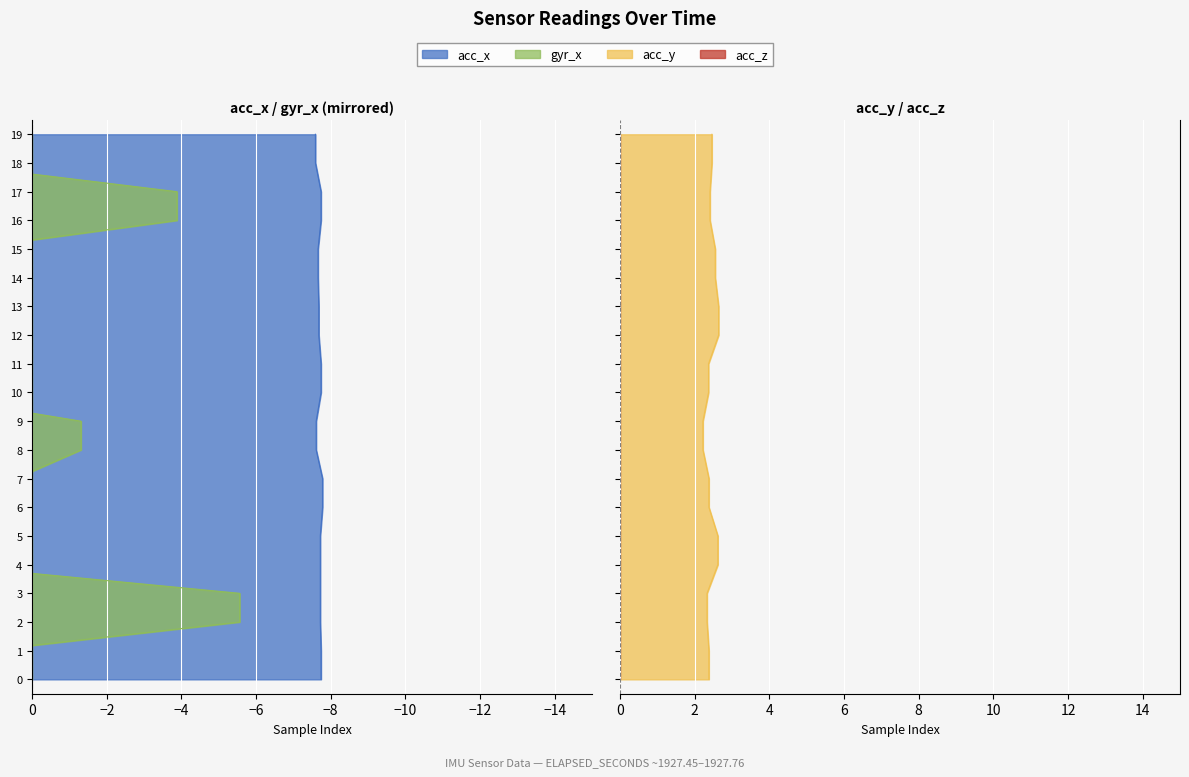

At which label is acc_x closest to 7?

18